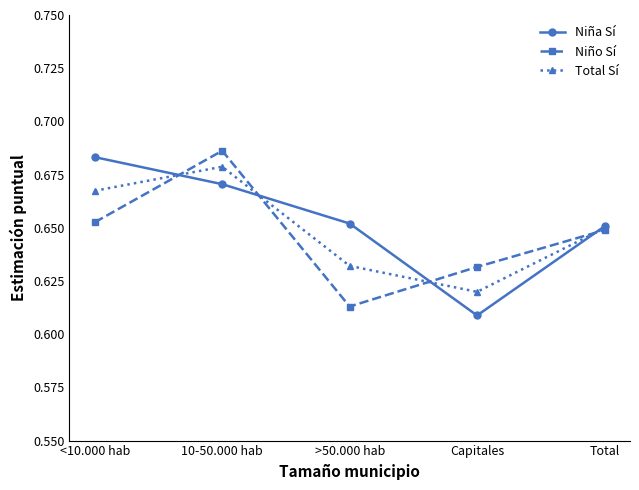

At how many categories does at least one series exceed 0?

5